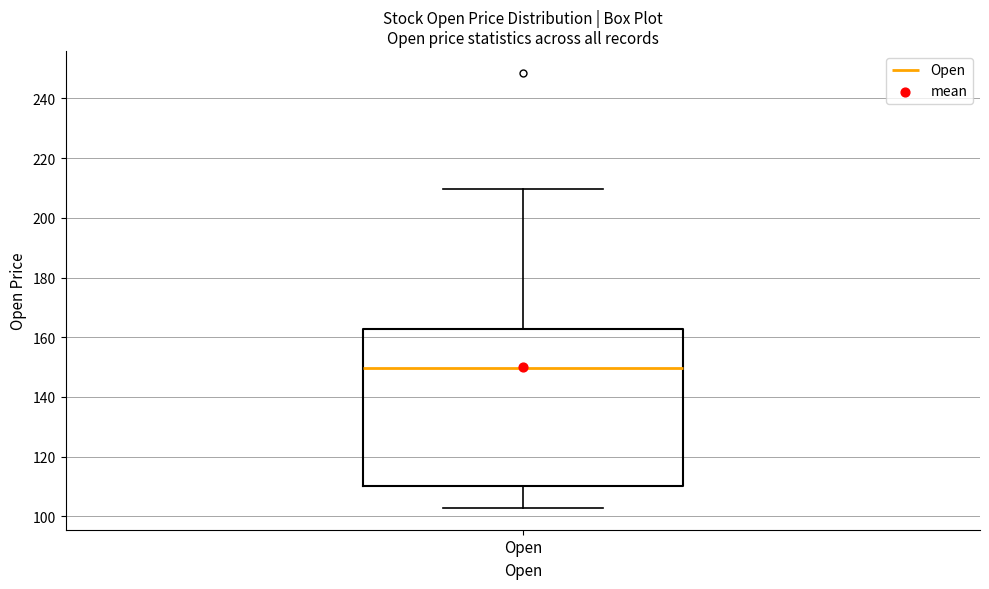

Transcribe this box plot: give where the median line is, the range the box spans, and where the two whiskers end, as read against the y-axis. The values are not printed on the chart, so give them approximately, as read against the axis.

median 150, box 110 to 162, whiskers 102 to 210